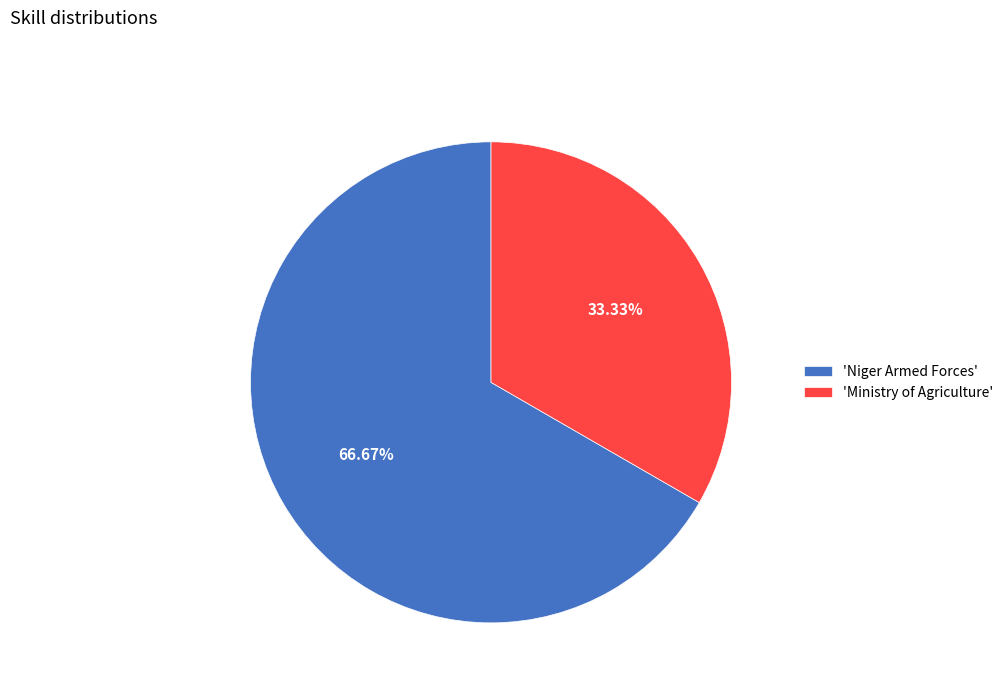

Count the number of slices in the pie.

2